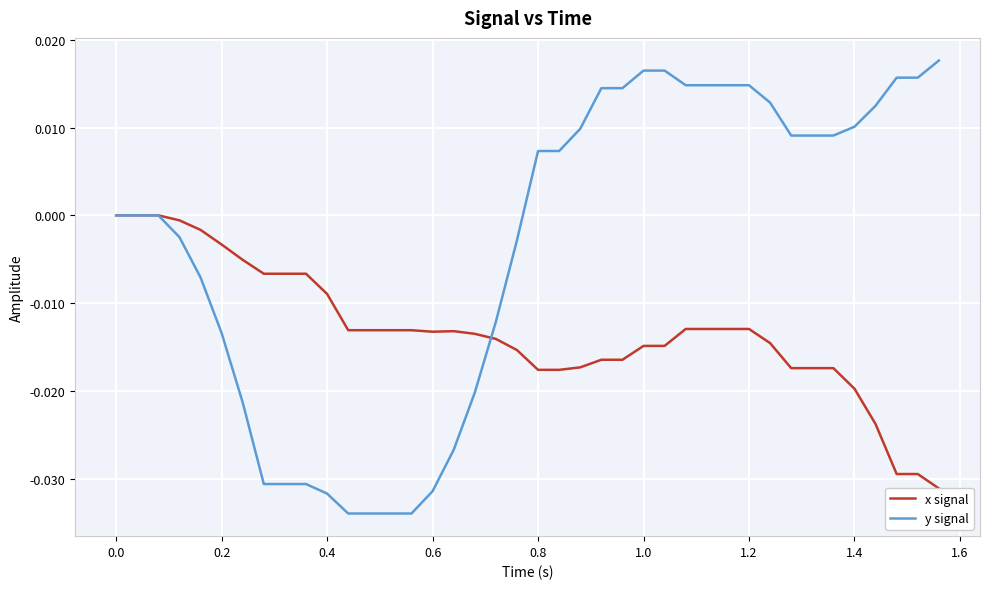

True or false: x signal has a value of -0.0 at 1.4.

True